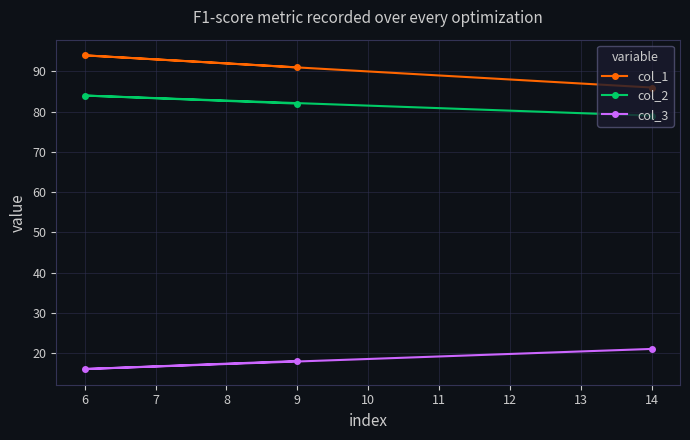

Count the col_1 values in the range 86 to 94.

3